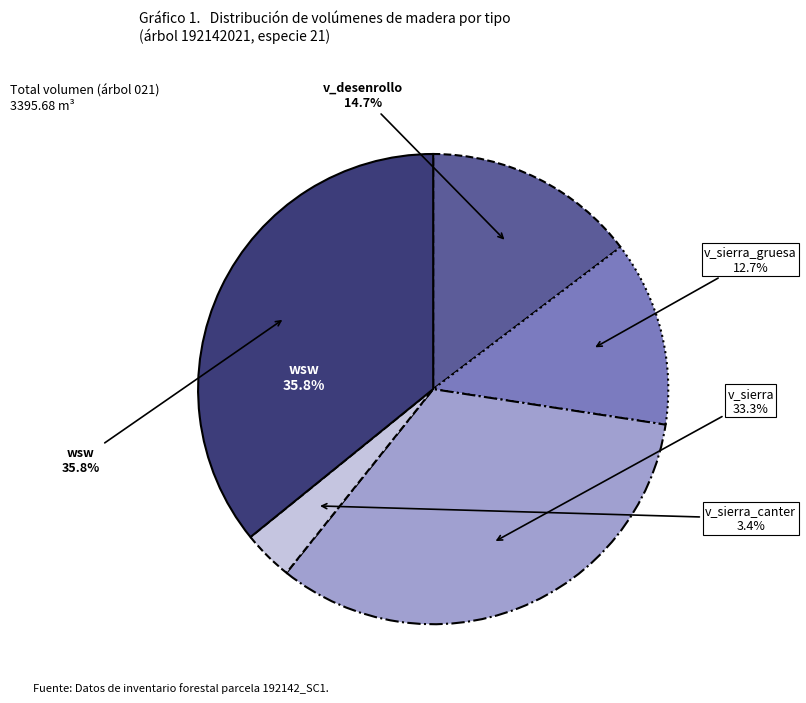

To the nearest percent, what percentage of the pie is wsw (1216.76)?

36%